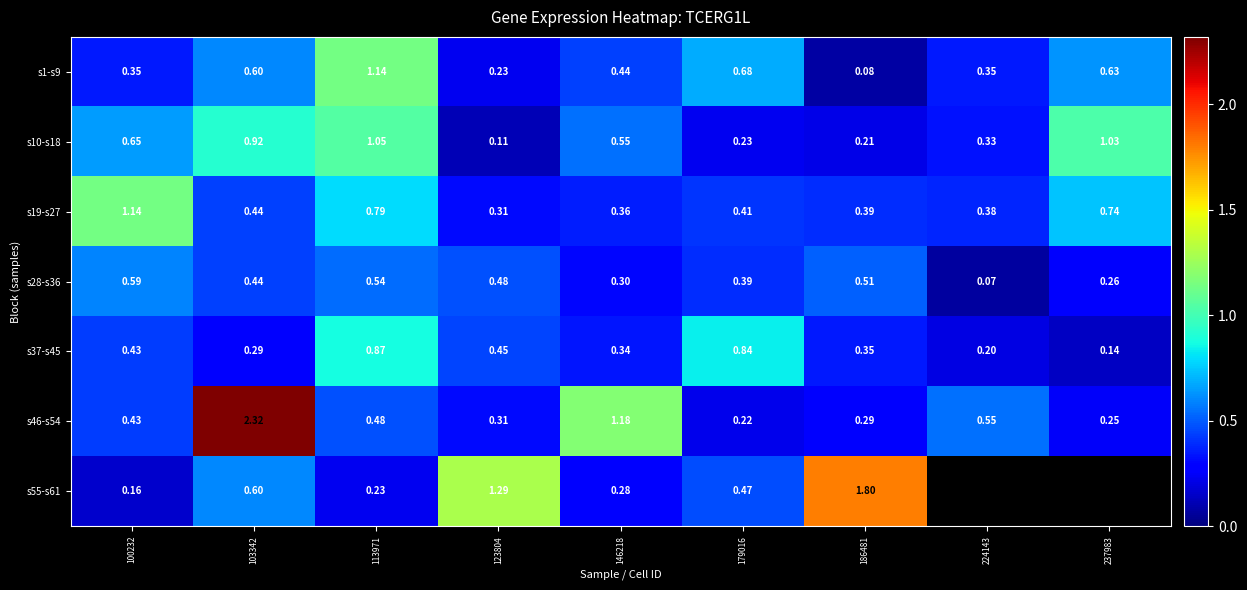

Is the value of s19-s27 at 146218 greater than the value of s46-s54 at 123804?

Yes